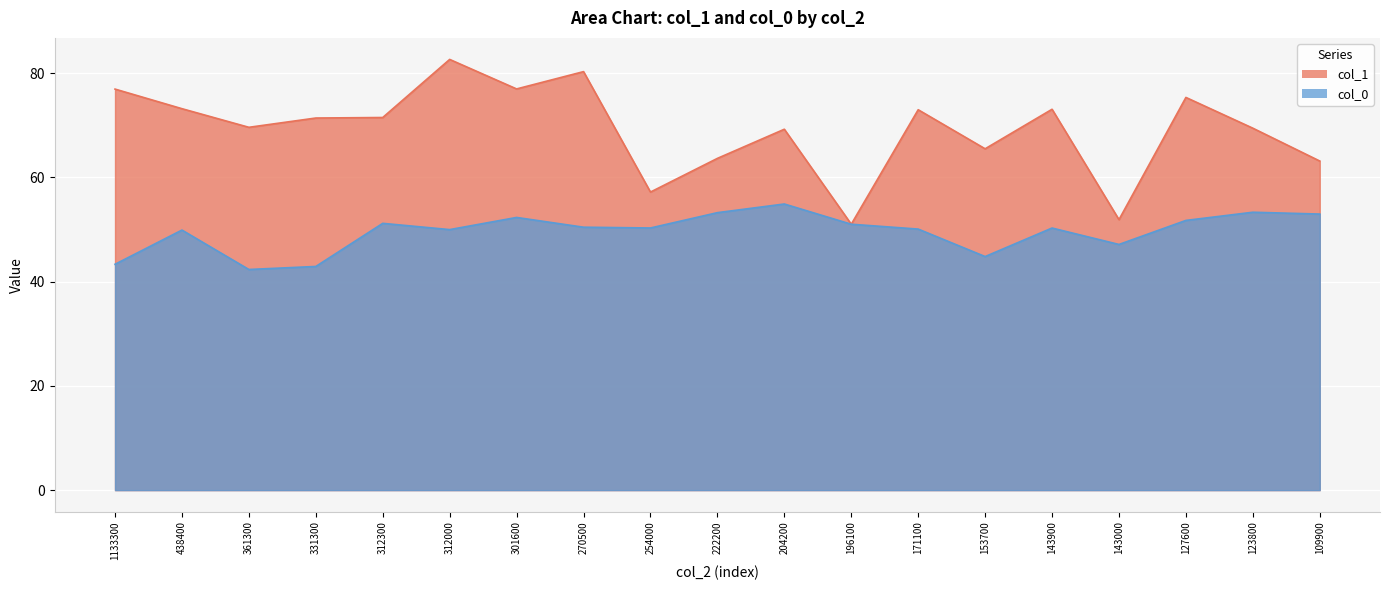

True or false: col_0 and col_1 intersect in this chart.

False